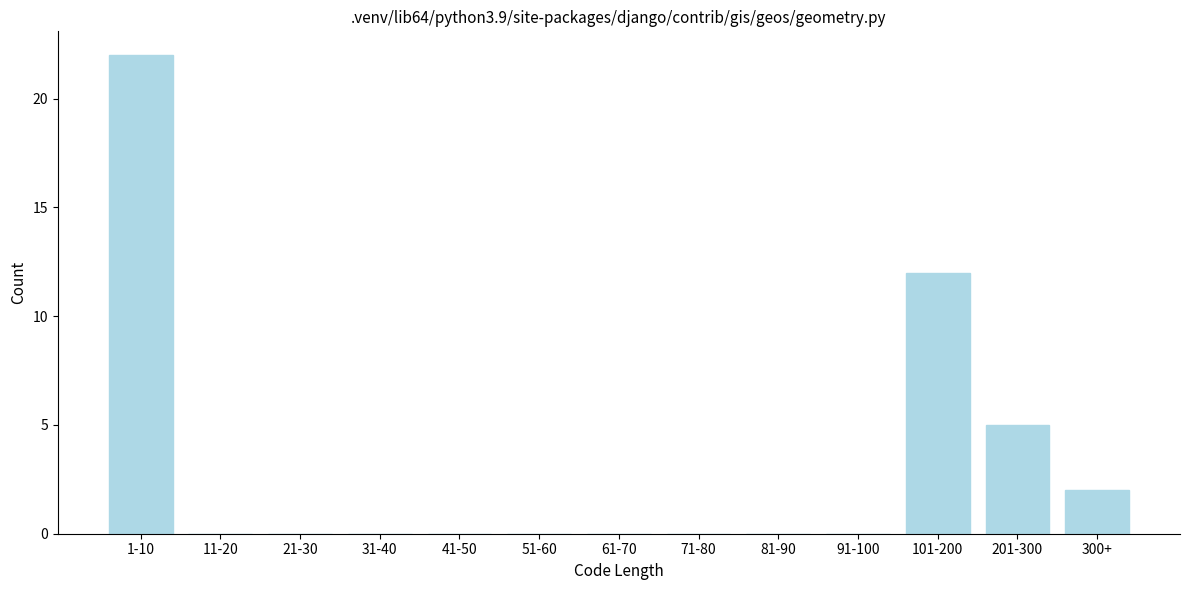

Reading right to left, what are all the values shown in this chart?

300+=2	201-300=5	101-200=12	91-100=0	81-90=0	71-80=0	61-70=0	51-60=0	41-50=0	31-40=0	21-30=0	11-20=0	1-10=22